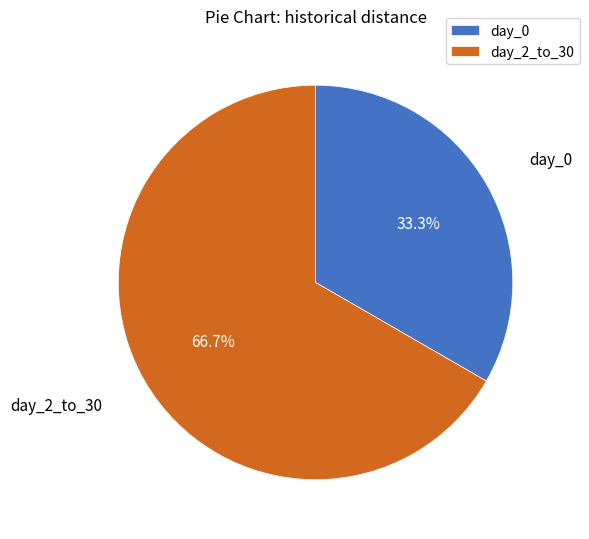

Rank the categories by value from lowest to highest.

day_0, day_2_to_30